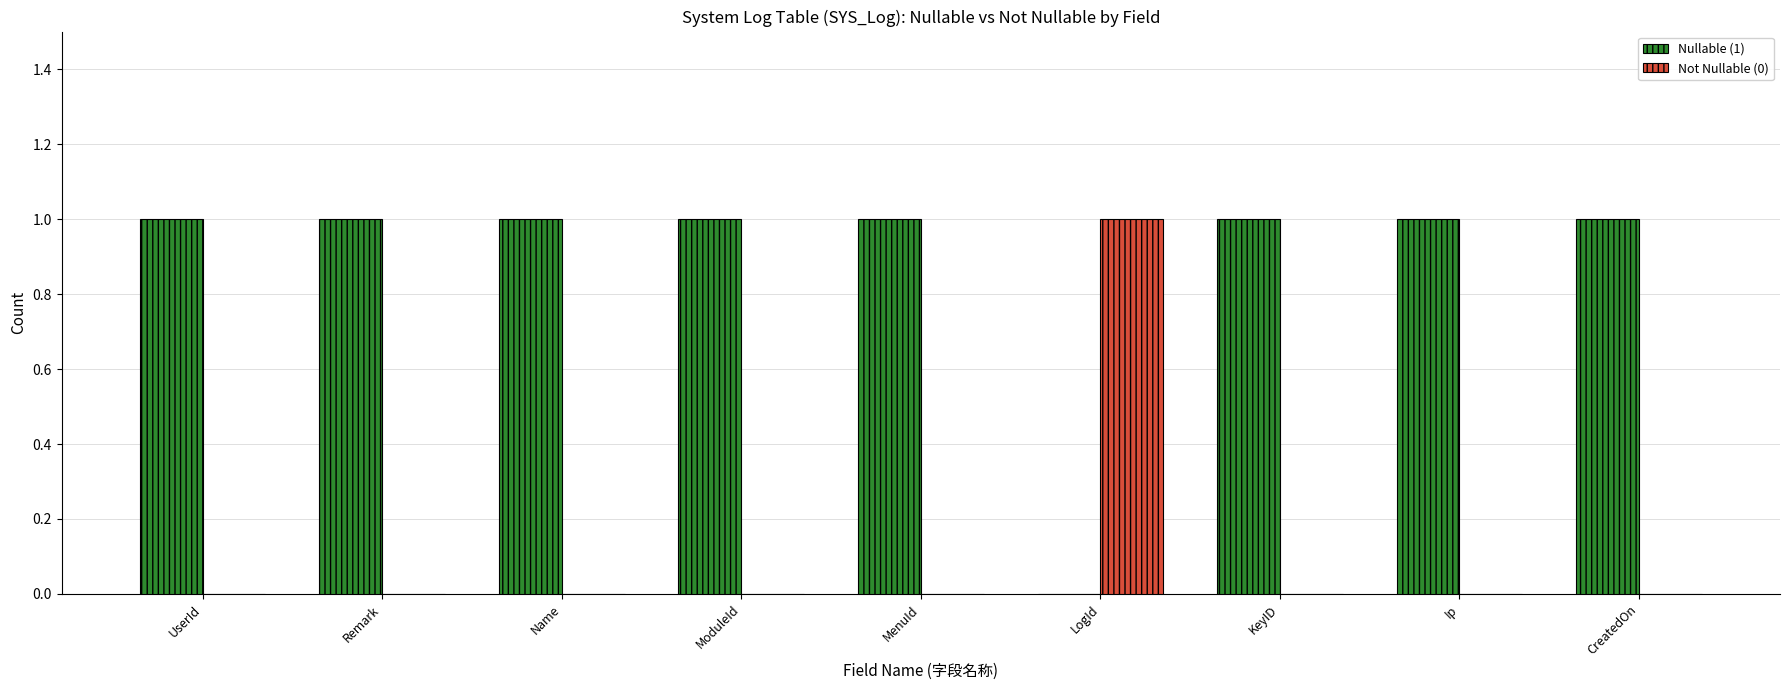

Reading left to right, what are all the values shown in this chart?

Nullable (1): 1	1	1	1	1	0	1	1	1
Not Nullable (0): 0	0	0	0	0	1	0	0	0